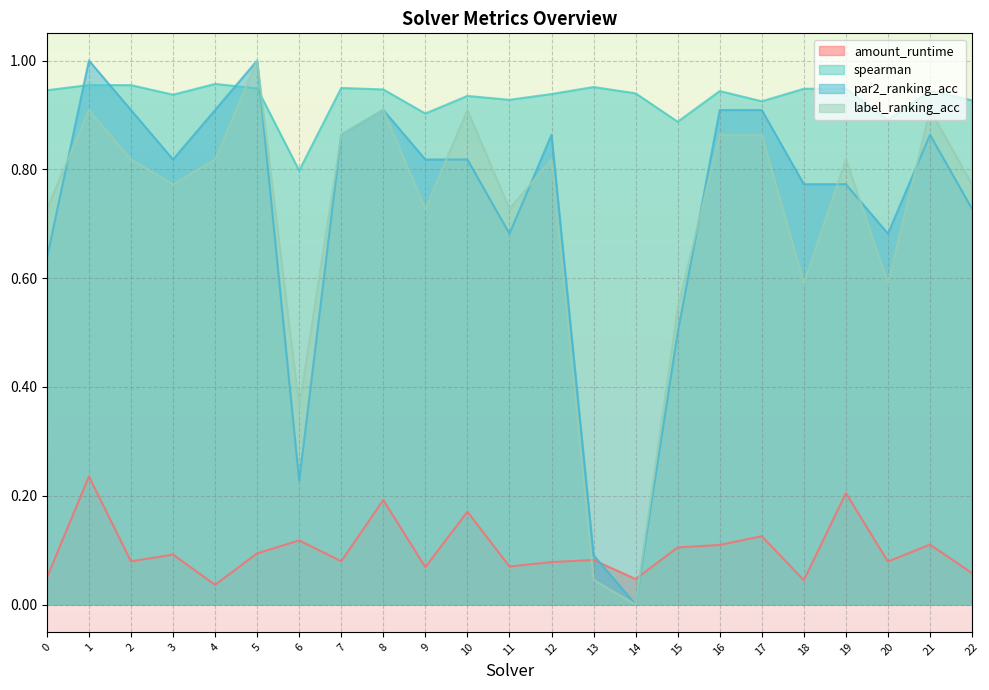

The value of spearman at 21 is 1.7. True or false?

False